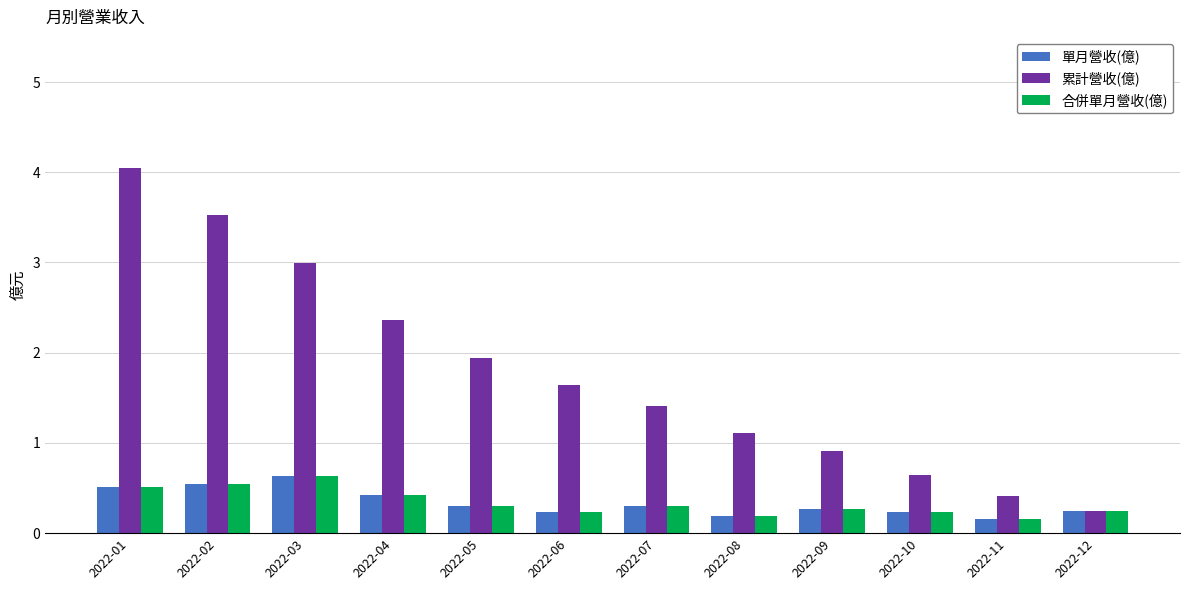

How many bars are there in each group?

3